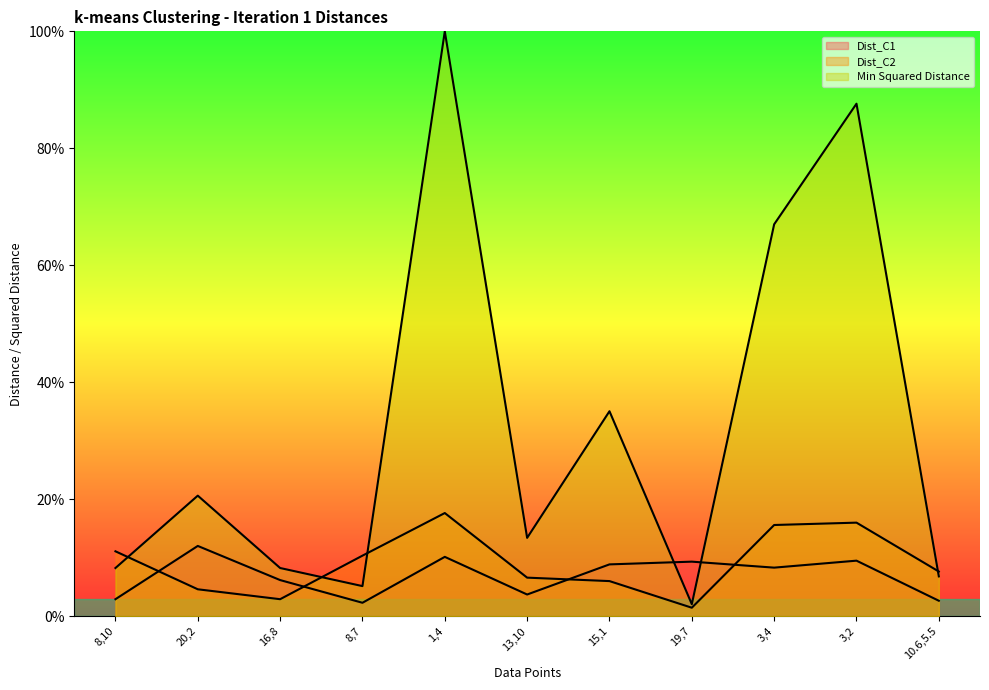

Where do Dist_C1 and Dist_C2 first cross each other?

8,10 and 20,2